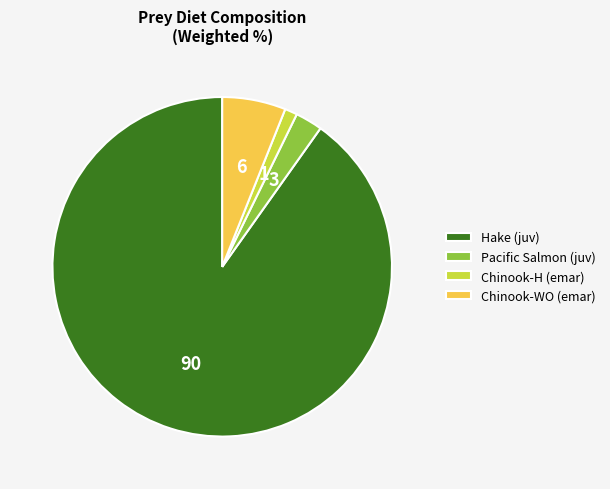

What is the majority slice?

Hake (juv)